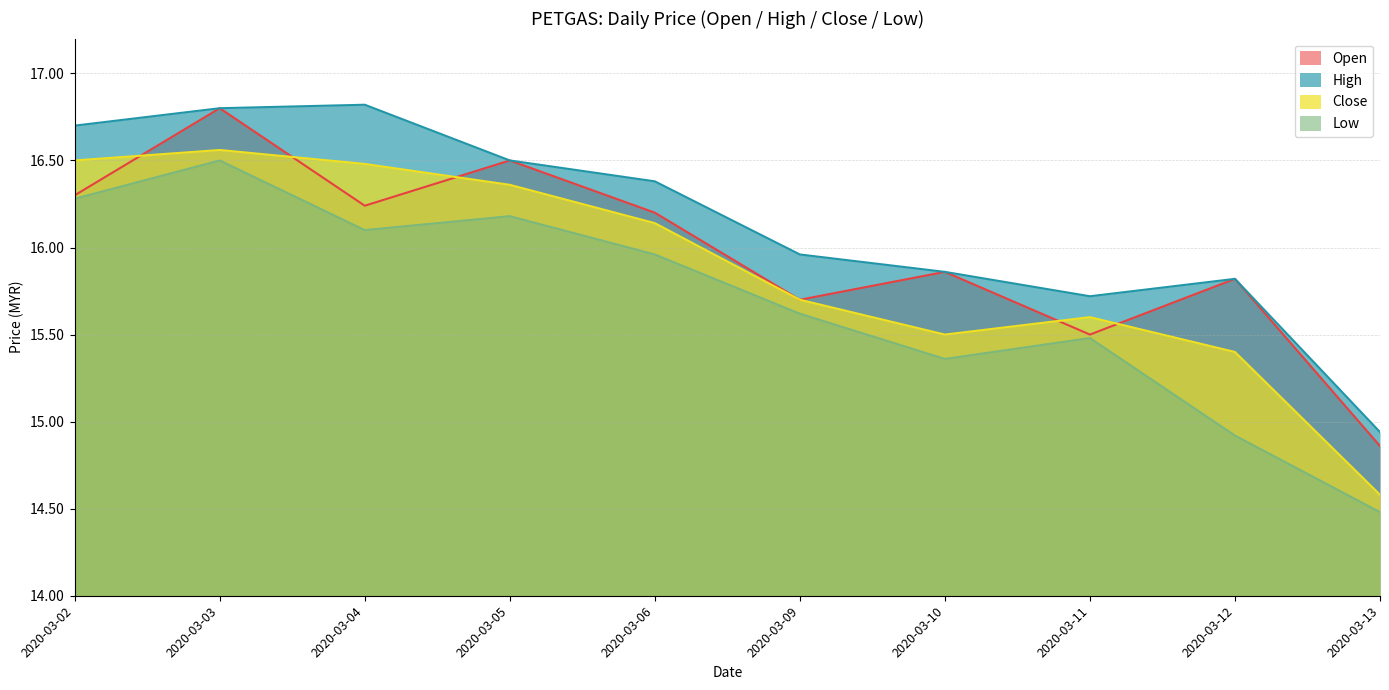

At which category does the chart reach its peak across all series?

2020-03-04